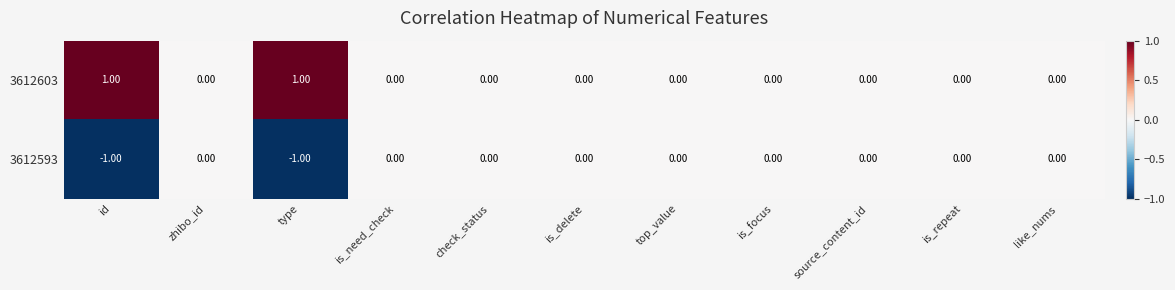

List the series in order of their peak value, lowest first.

3612593, 3612603